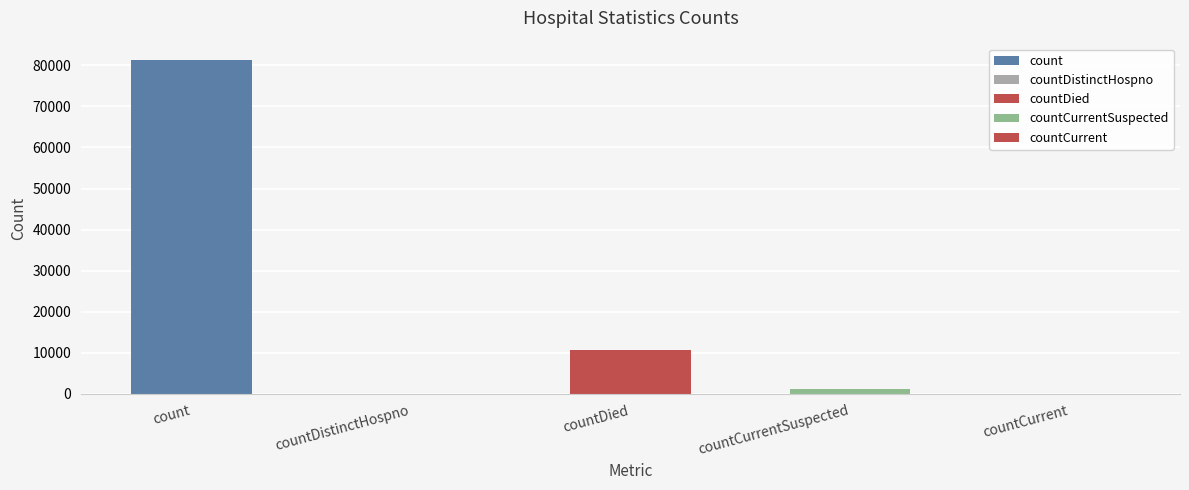

What is the greatest value displayed?

81265